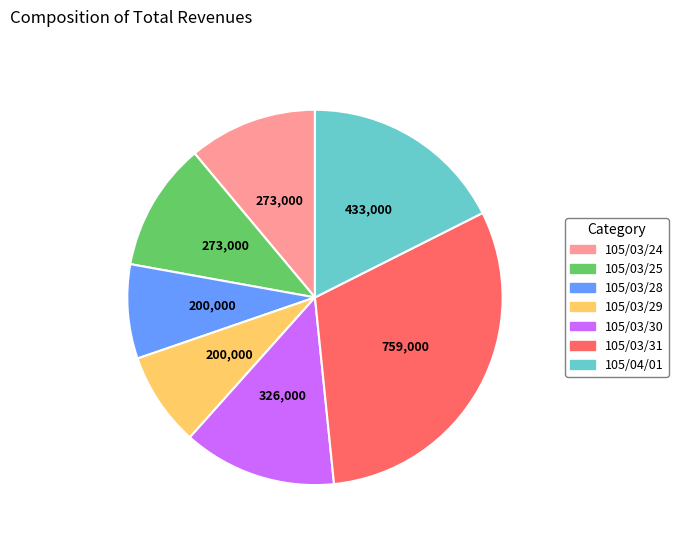

Which category has the biggest portion of the pie?

105/03/31